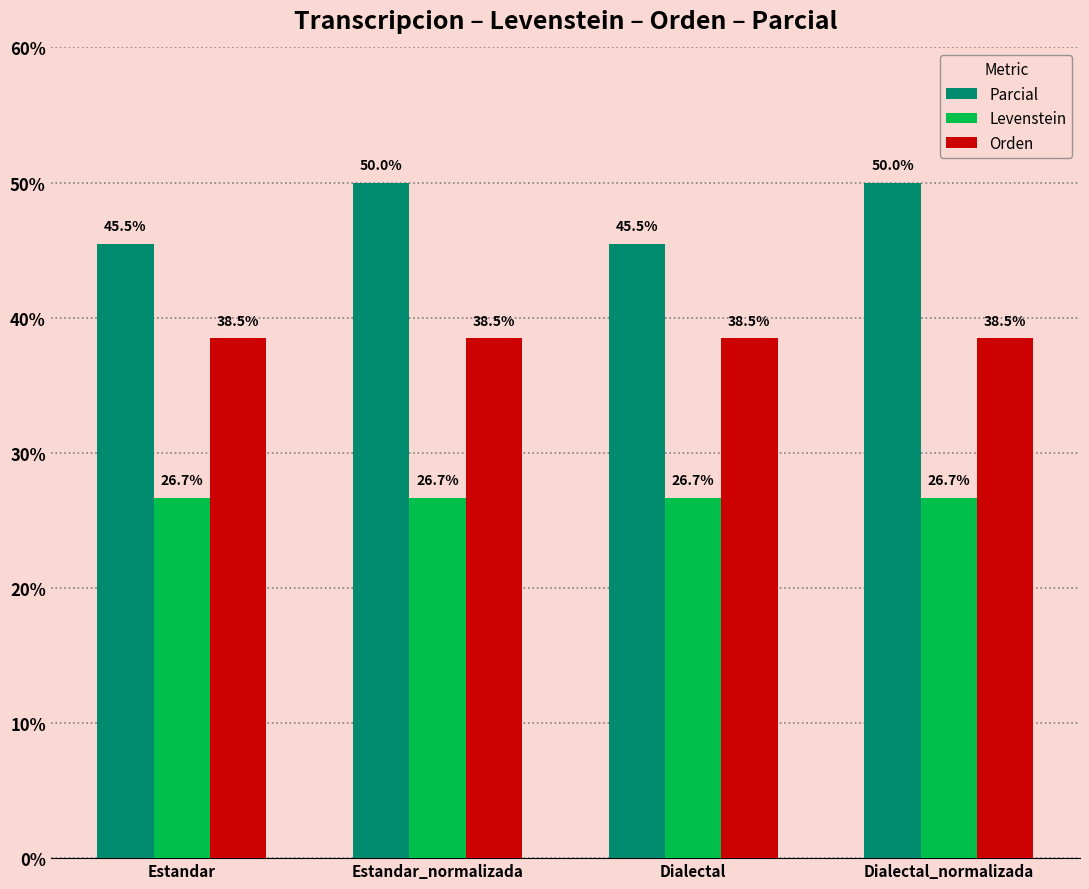

What are all the series names shown in the legend?

Parcial, Levenstein, Orden